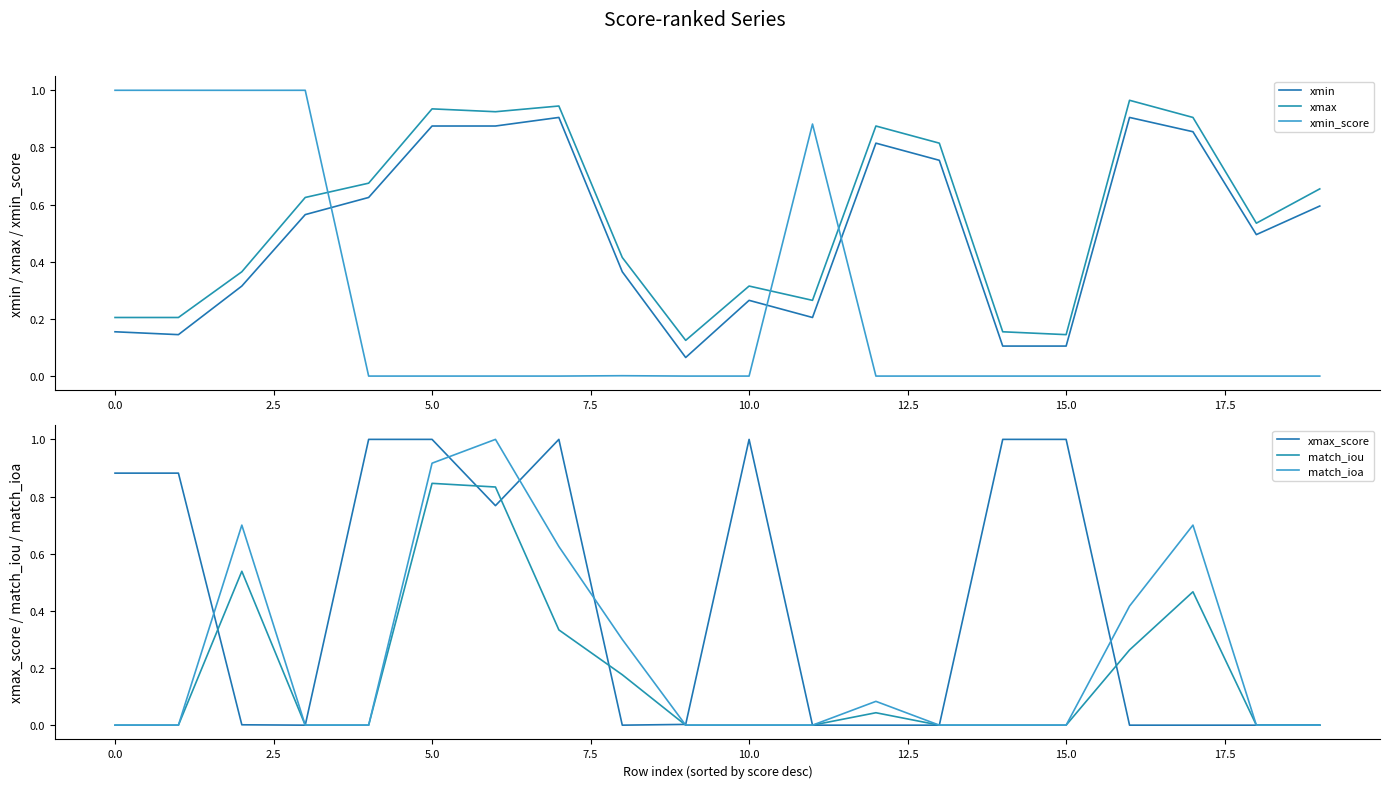

What are all the series names shown in the legend?

xmin, xmax, xmin_score, xmax_score, match_iou, match_ioa